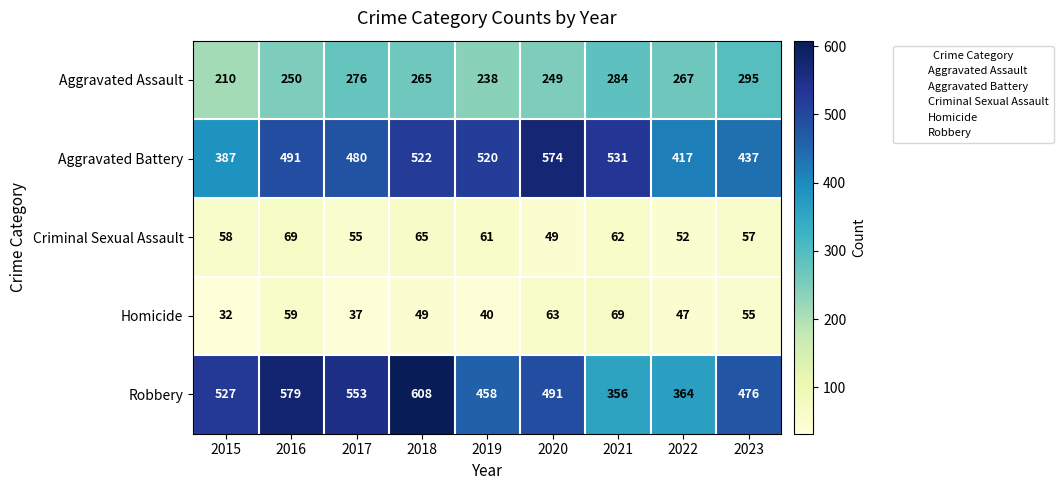

Rank the categories by Aggravated Assault value from lowest to highest.

2015, 2019, 2020, 2016, 2018, 2022, 2017, 2021, 2023